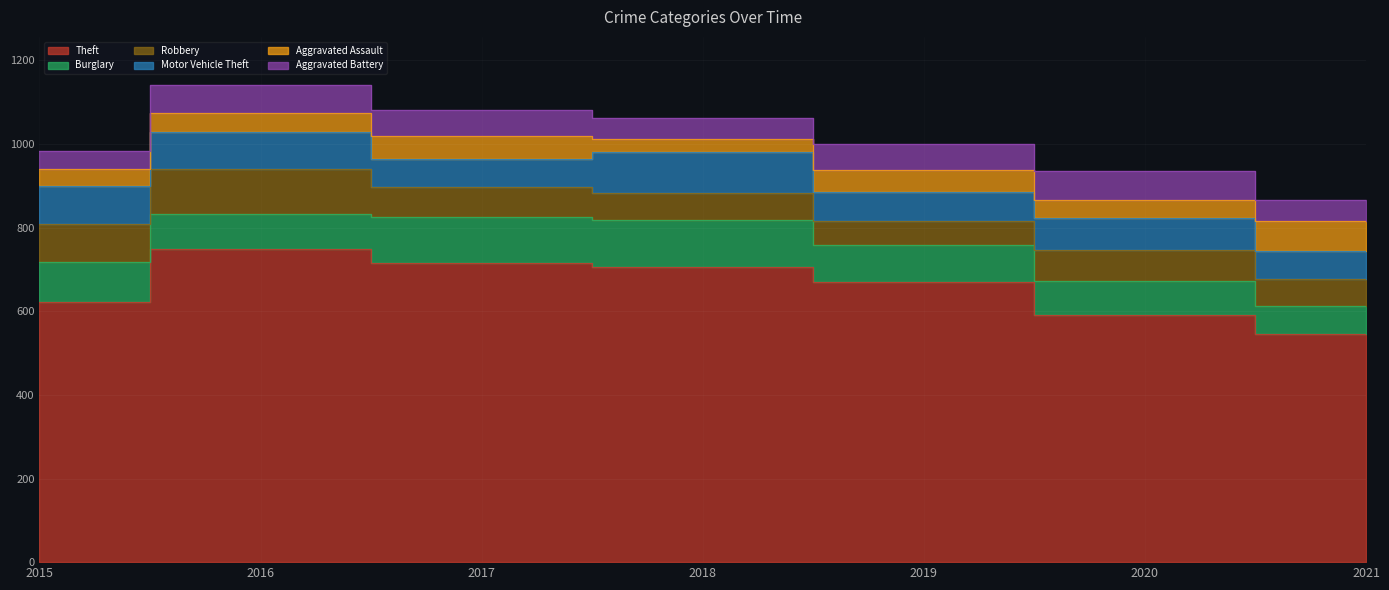

True or false: Motor Vehicle Theft and Aggravated Battery cross at least once.

False